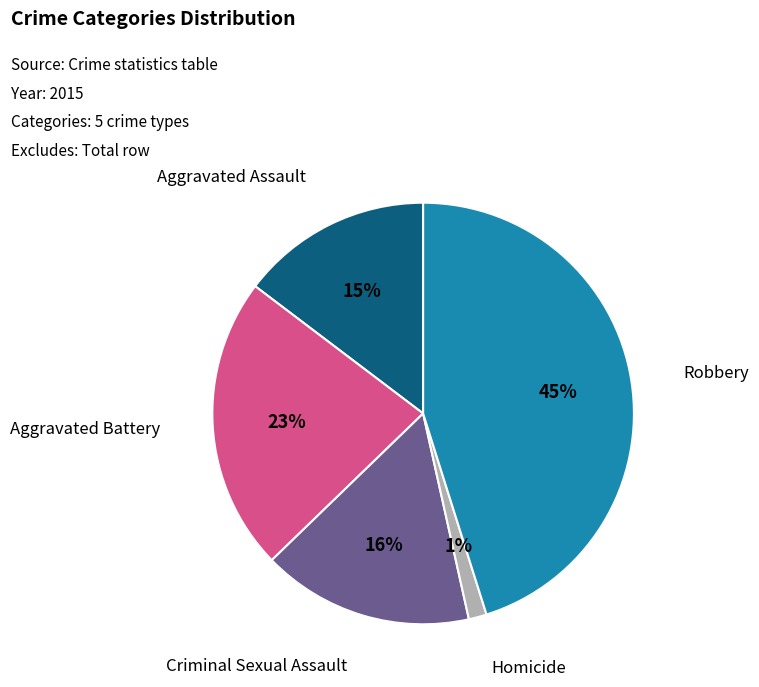

To the nearest percent, what is the average slice percentage?

20%